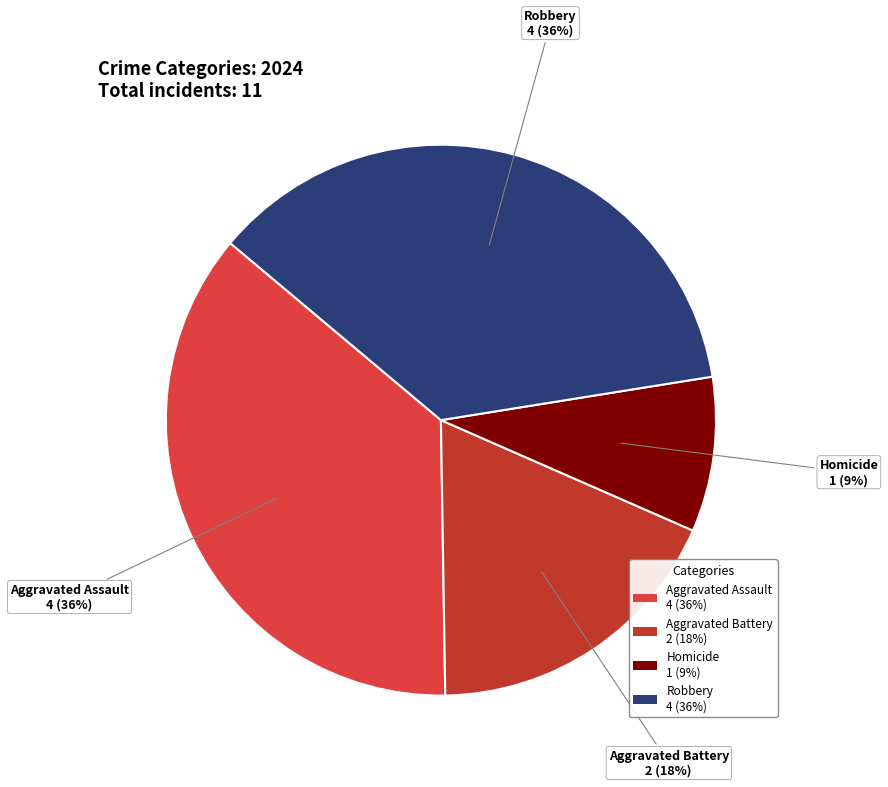

Does any single category account for the majority?

No